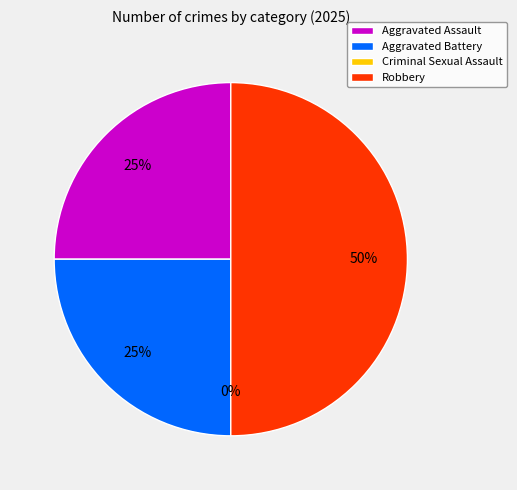

Which slice is the smallest?

Criminal Sexual Assault